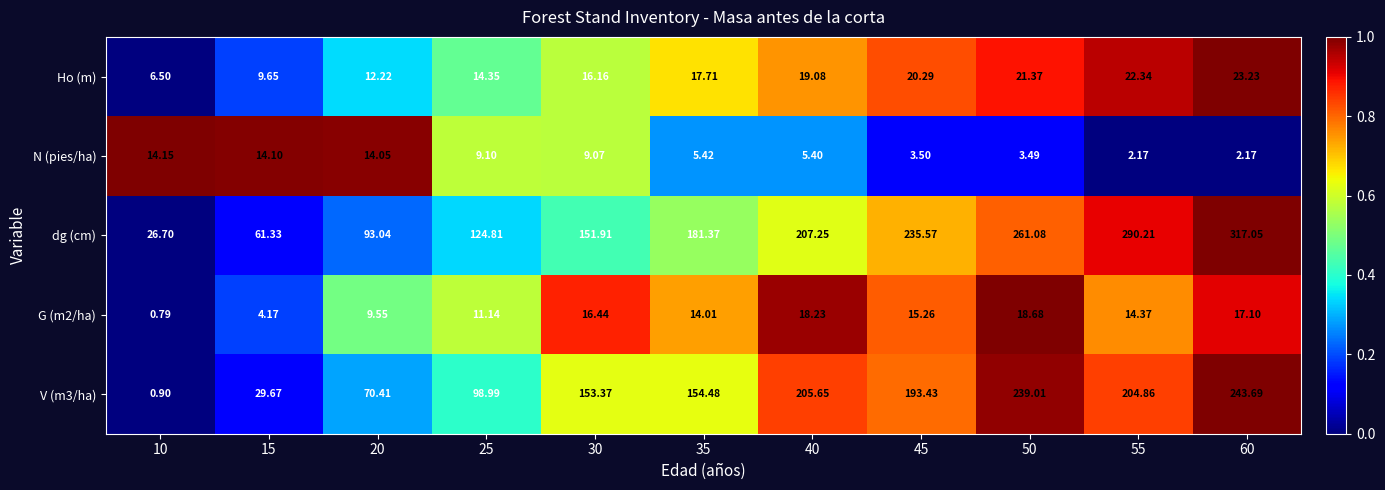

Which series has the widest spread of values?

dg (cm)